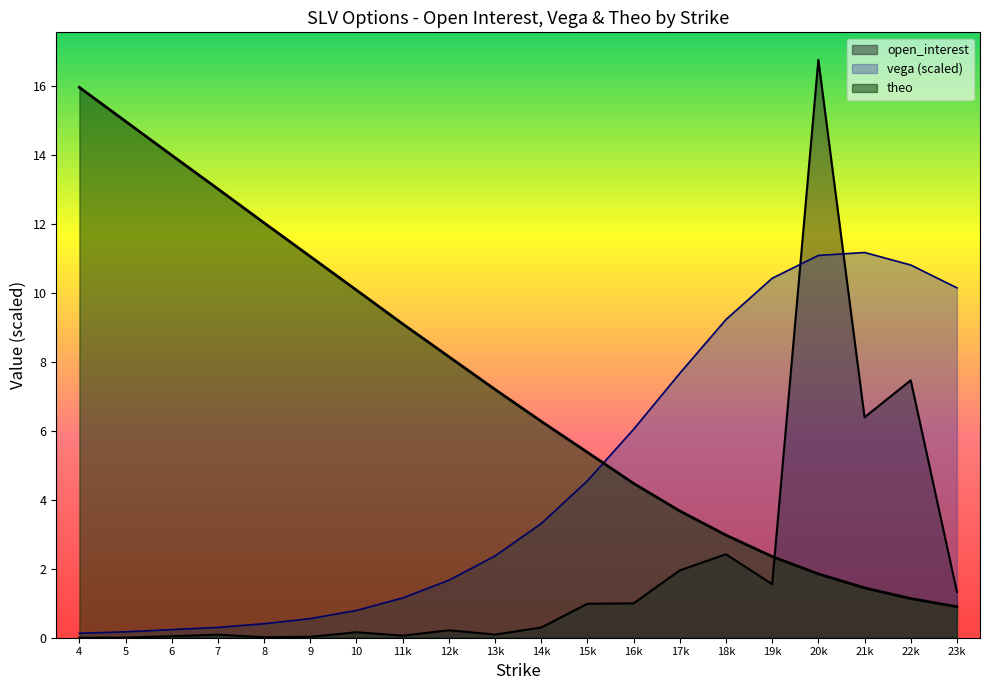

How many lines are shown in the chart?

3